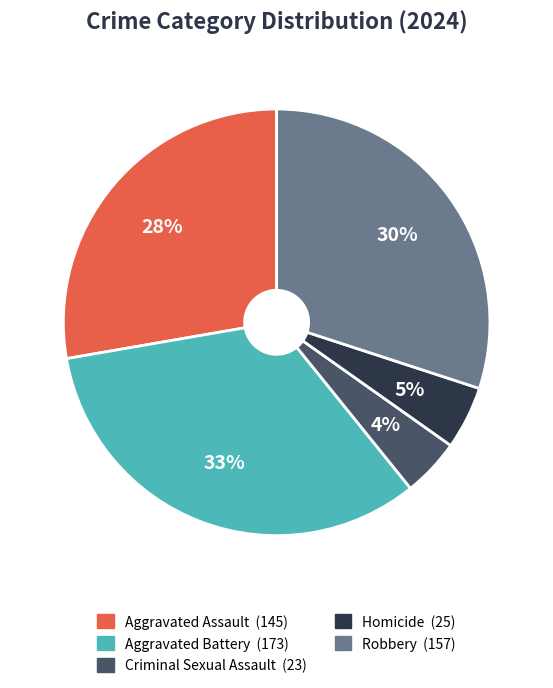

To the nearest percent, what is the difference between the Robbery and Aggravated Battery slice percentages?

3%